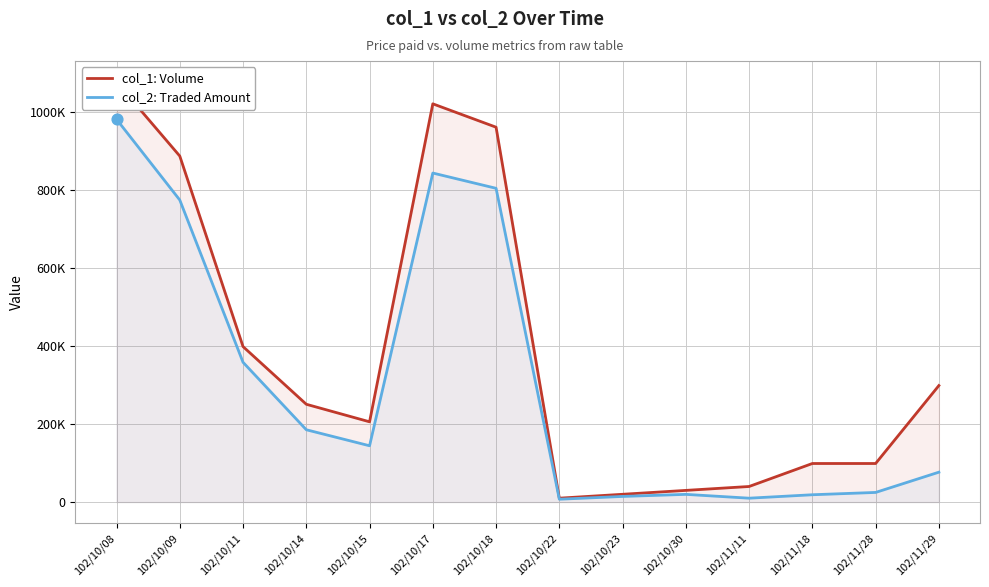

Which series reaches the minimum Y coordinate?

col_2: Traded Amount